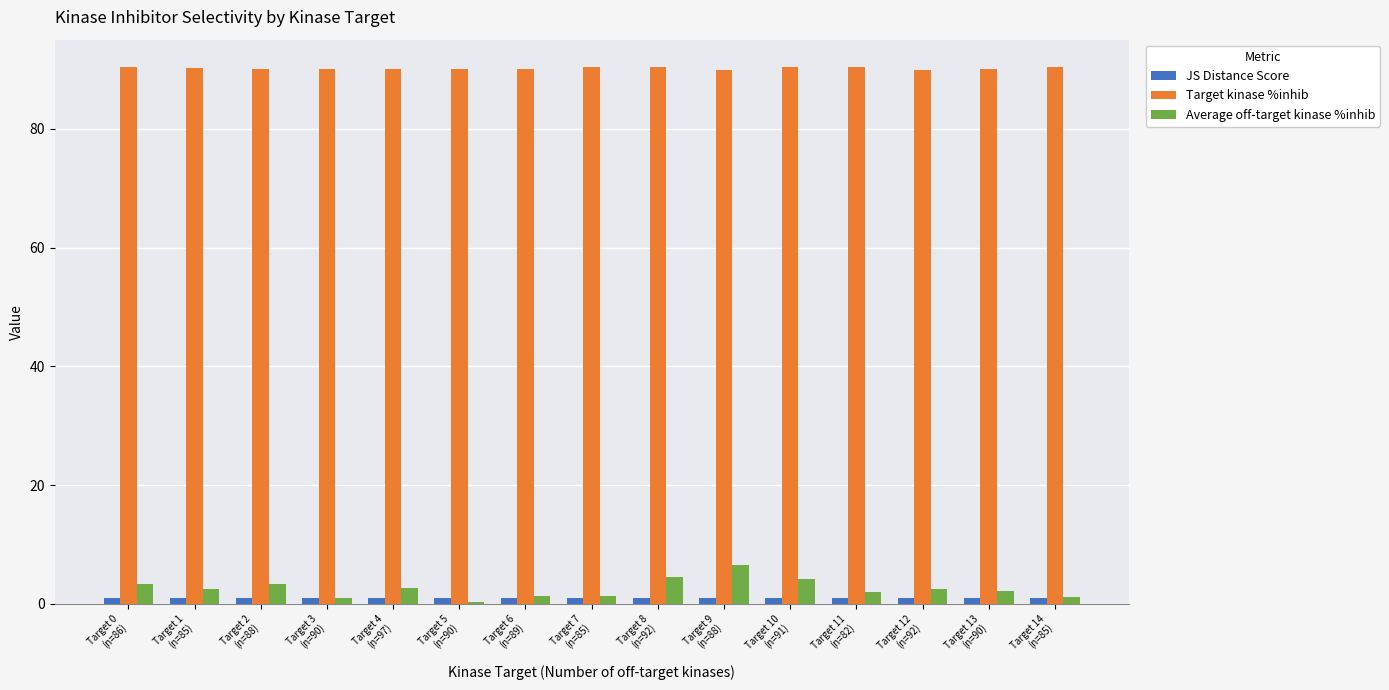

Which series has the largest total across all categories?

Target kinase %inhib